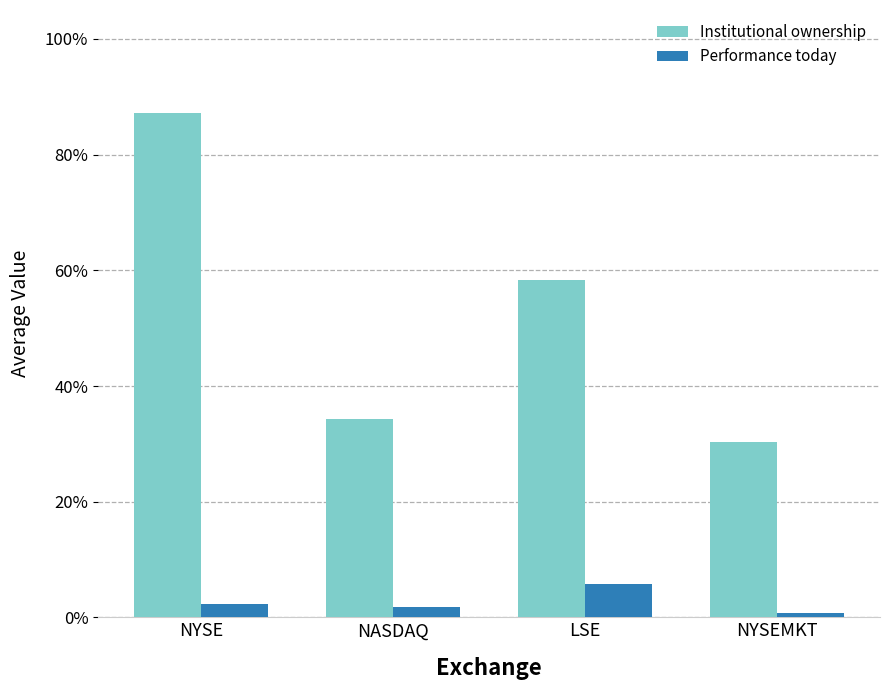

What is the approximate value of Institutional ownership at NYSE?

0.9